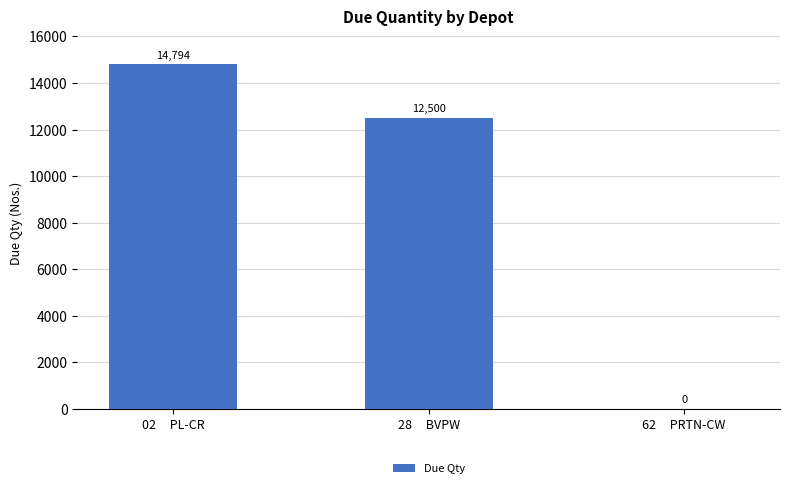

Which category has the highest value across all series?

02     PL-CR